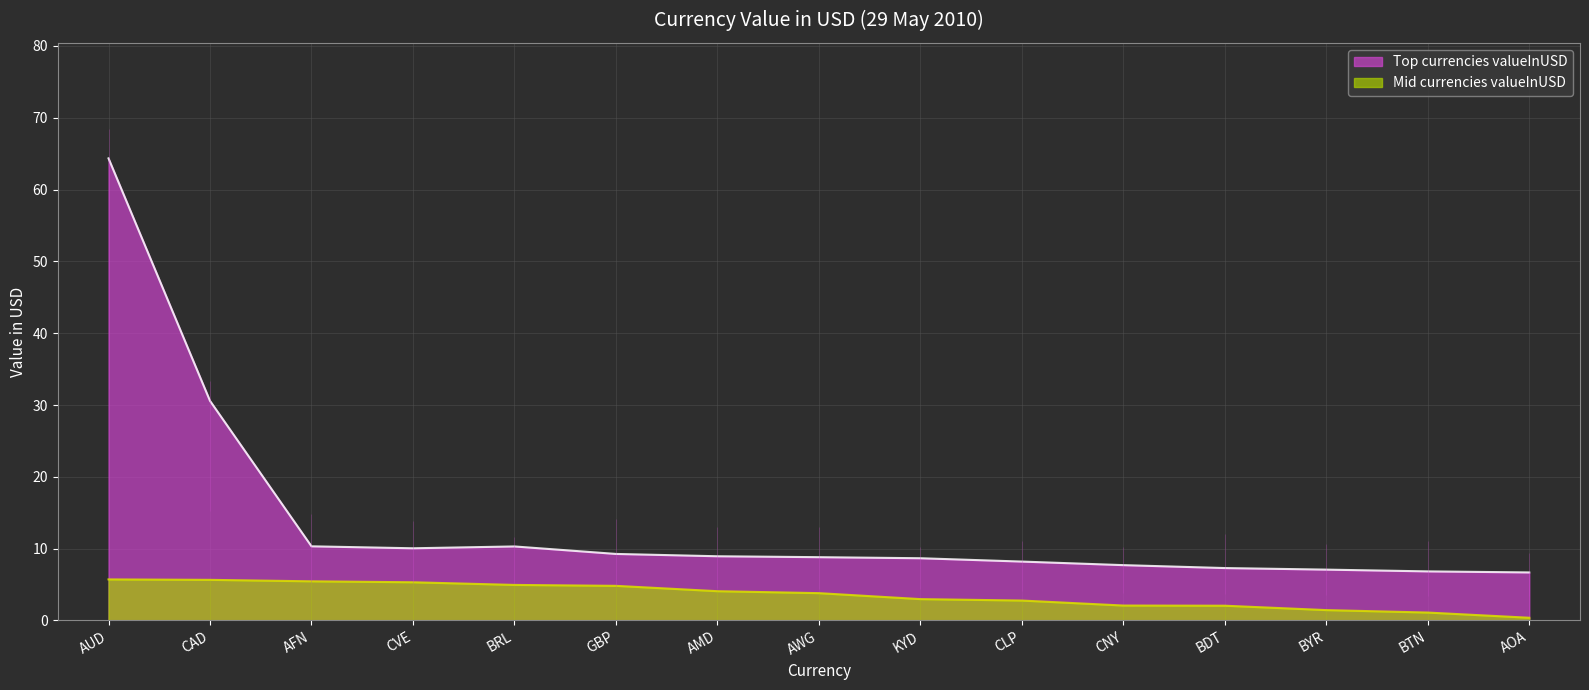

How many data points in Mid currencies valueInUSD are above 3?

8